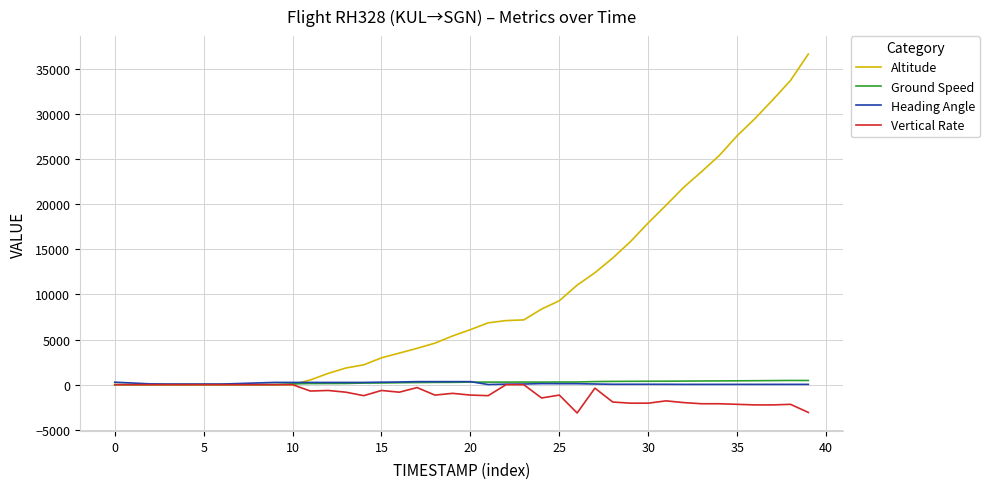

Which series has the largest total across all categories?

Altitude